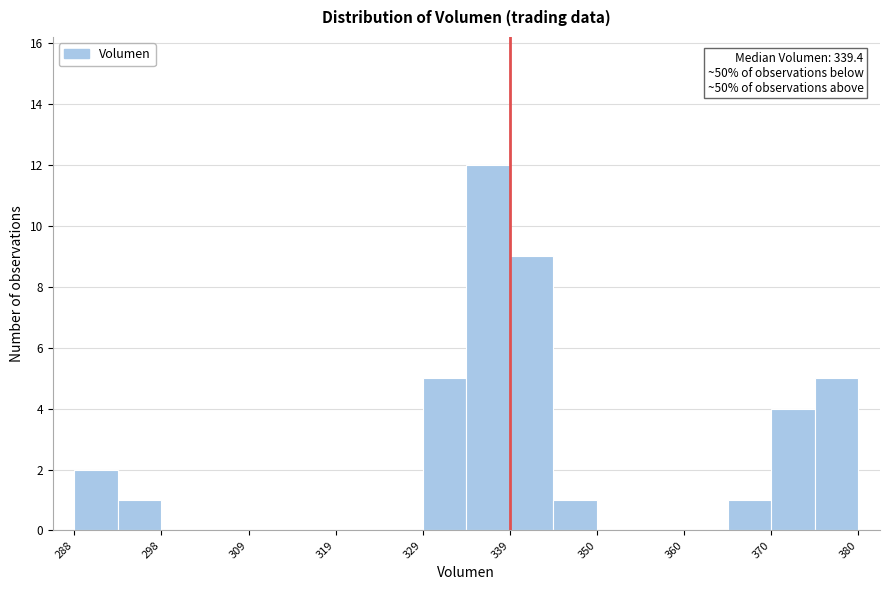

Read against the x-axis, roughly where is the centre of the tallest bar?

336